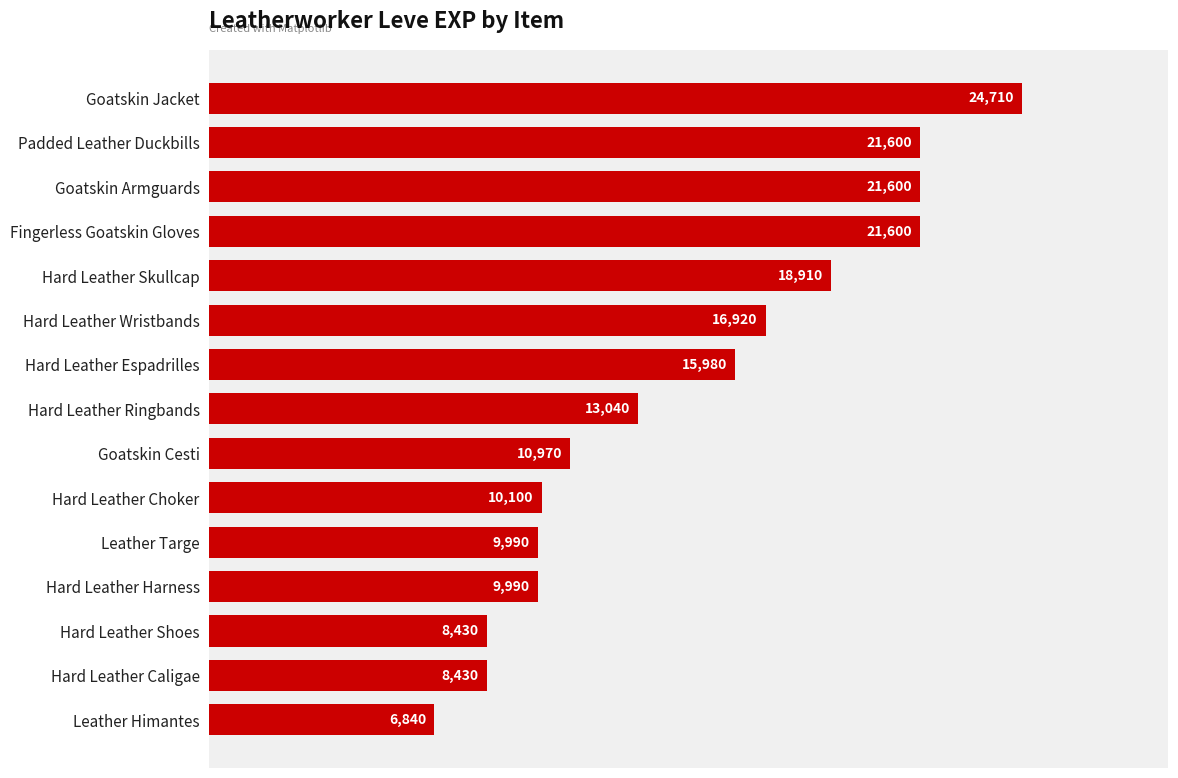

What is the greatest value displayed?

24710